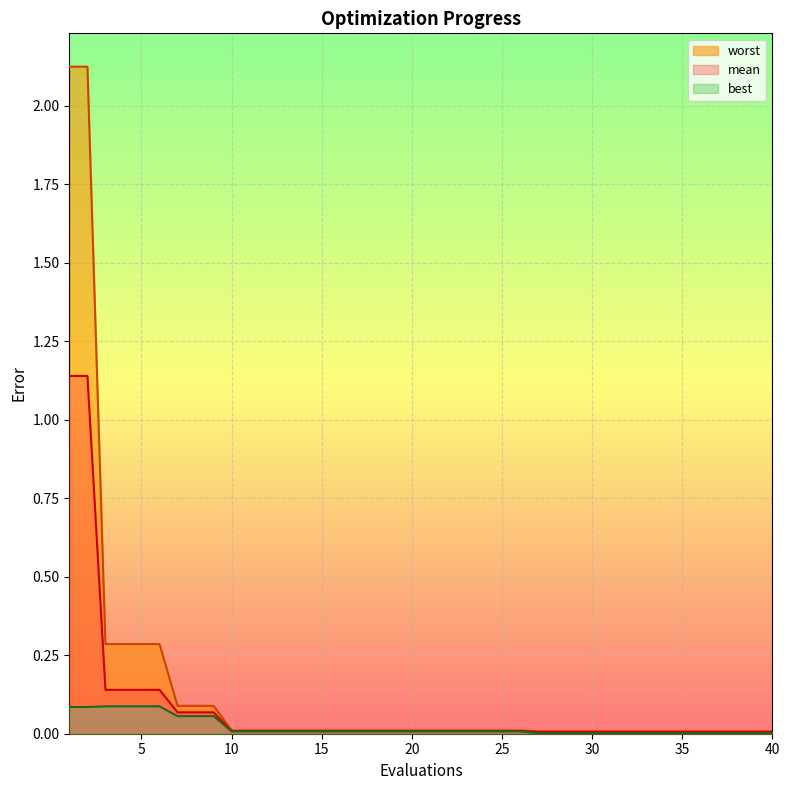

Reading right to left, transcribe all the data shown in this chart.

mean: 40=0.0	39=0.0	38=0.0	37=0.0	36=0.0	35=0.0	34=0.0	33=0.0	32=0.0	31=0.0	30=0.0	29=0.0	28=0.0	27=0.0	26=0.0	25=0.0	24=0.0	23=0.0	22=0.0	21=0.0	20=0.0	19=0.0	18=0.0	17=0.0	16=0.0	15=0.0	14=0.0	13=0.0	12=0.0	11=0.0	10=0.0	9=0.1	8=0.1	7=0.1	6=0.1	5=0.1	4=0.1	3=0.1	2=1.1	1=1.1
best: 40=0.0	39=0.0	38=0.0	37=0.0	36=0.0	35=0.0	34=0.0	33=0.0	32=0.0	31=0.0	30=0.0	29=0.0	28=0.0	27=0.0	26=0.0	25=0.0	24=0.0	23=0.0	22=0.0	21=0.0	20=0.0	19=0.0	18=0.0	17=0.0	16=0.0	15=0.0	14=0.0	13=0.0	12=0.0	11=0.0	10=0.0	9=0.1	8=0.1	7=0.1	6=0.1	5=0.1	4=0.1	3=0.1	2=0.1	1=0.1
worst: 40=0.0	39=0.0	38=0.0	37=0.0	36=0.0	35=0.0	34=0.0	33=0.0	32=0.0	31=0.0	30=0.0	29=0.0	28=0.0	27=0.0	26=0.0	25=0.0	24=0.0	23=0.0	22=0.0	21=0.0	20=0.0	19=0.0	18=0.0	17=0.0	16=0.0	15=0.0	14=0.0	13=0.0	12=0.0	11=0.0	10=0.0	9=0.1	8=0.1	7=0.1	6=0.3	5=0.3	4=0.3	3=0.3	2=2.1	1=2.1